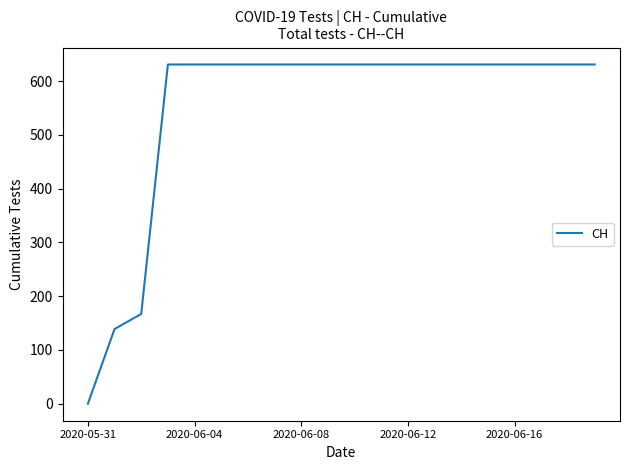

What is the maximum value shown in the chart?

631